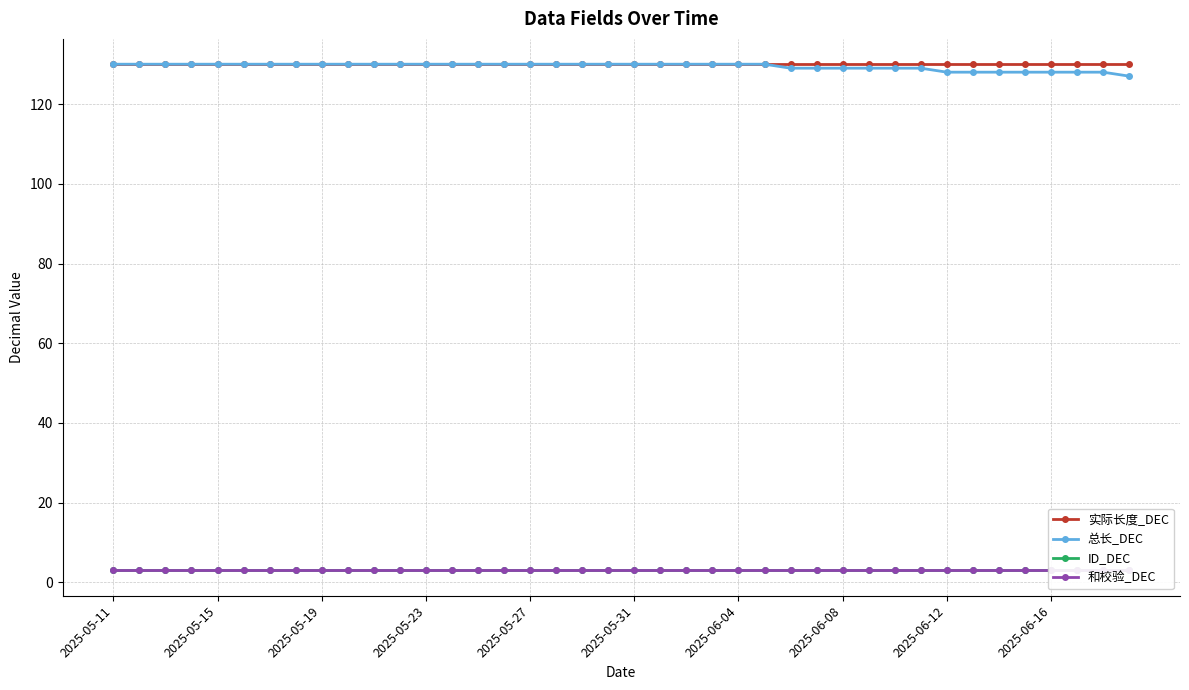

How many lines are shown in the chart?

4